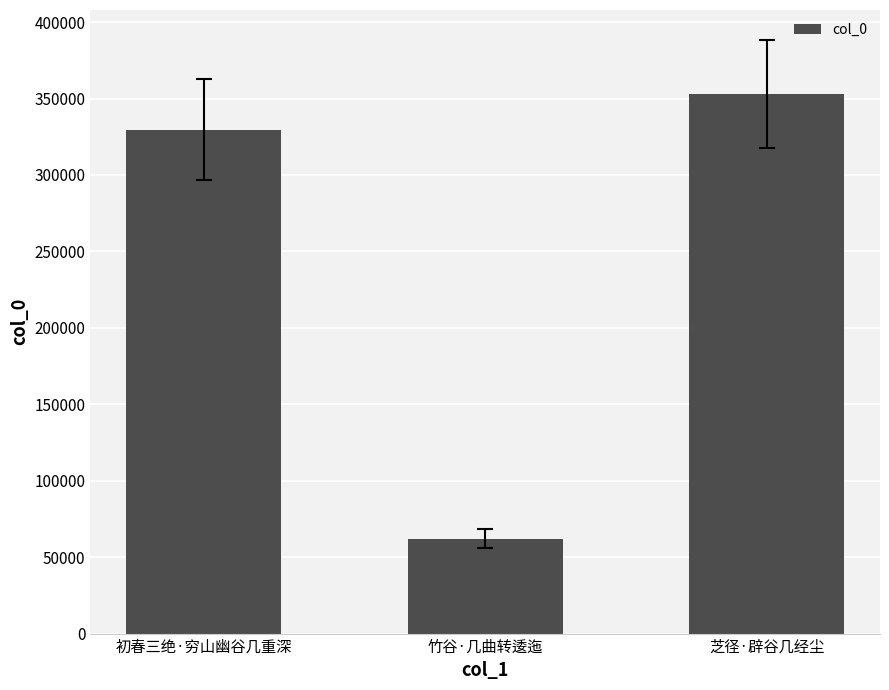

Reading left to right, transcribe all the data shown in this chart.

329657	62192	353188